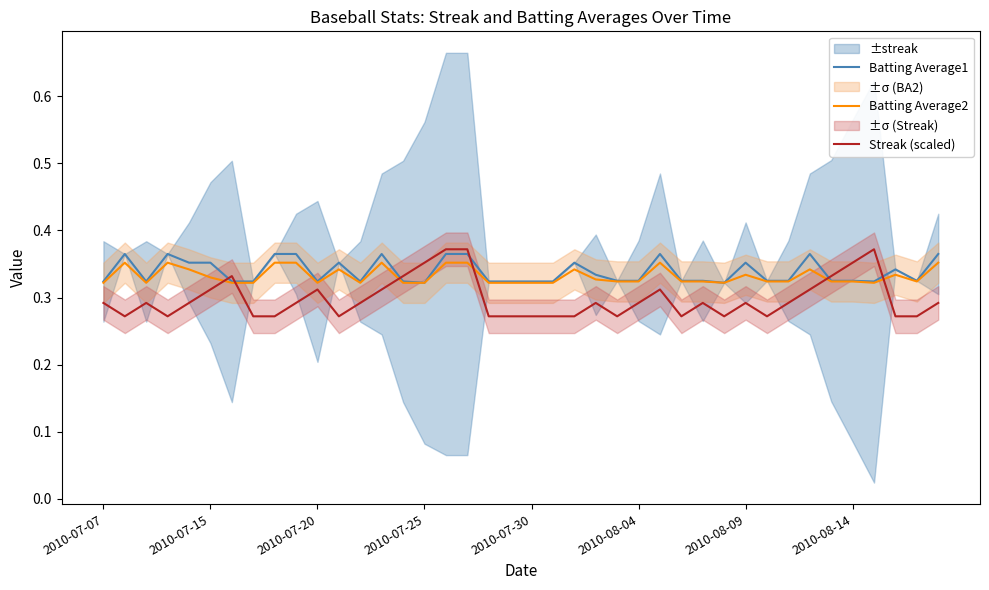

Rank the series by their average value, from lowest to highest.

Streak (scaled), Batting Average2, Batting Average1